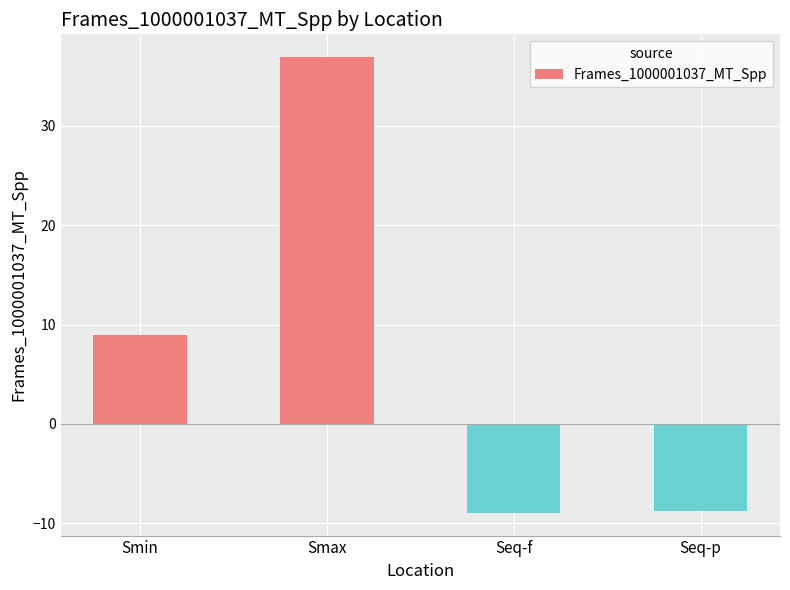

Are the bars grouped side by side (vs. stacked)?

No